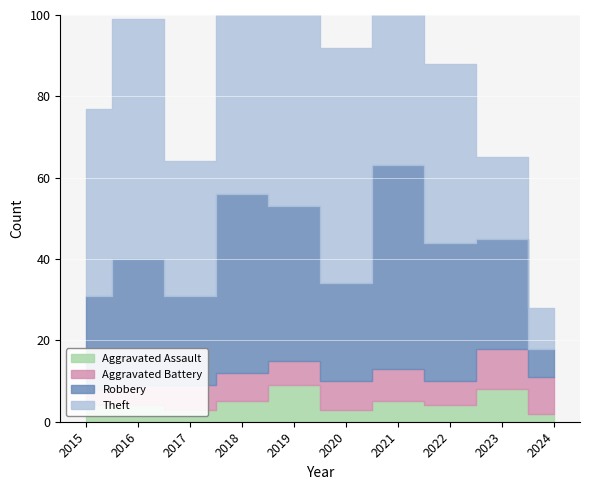

What are all the series names shown in the legend?

Aggravated Assault, Aggravated Battery, Robbery, Theft